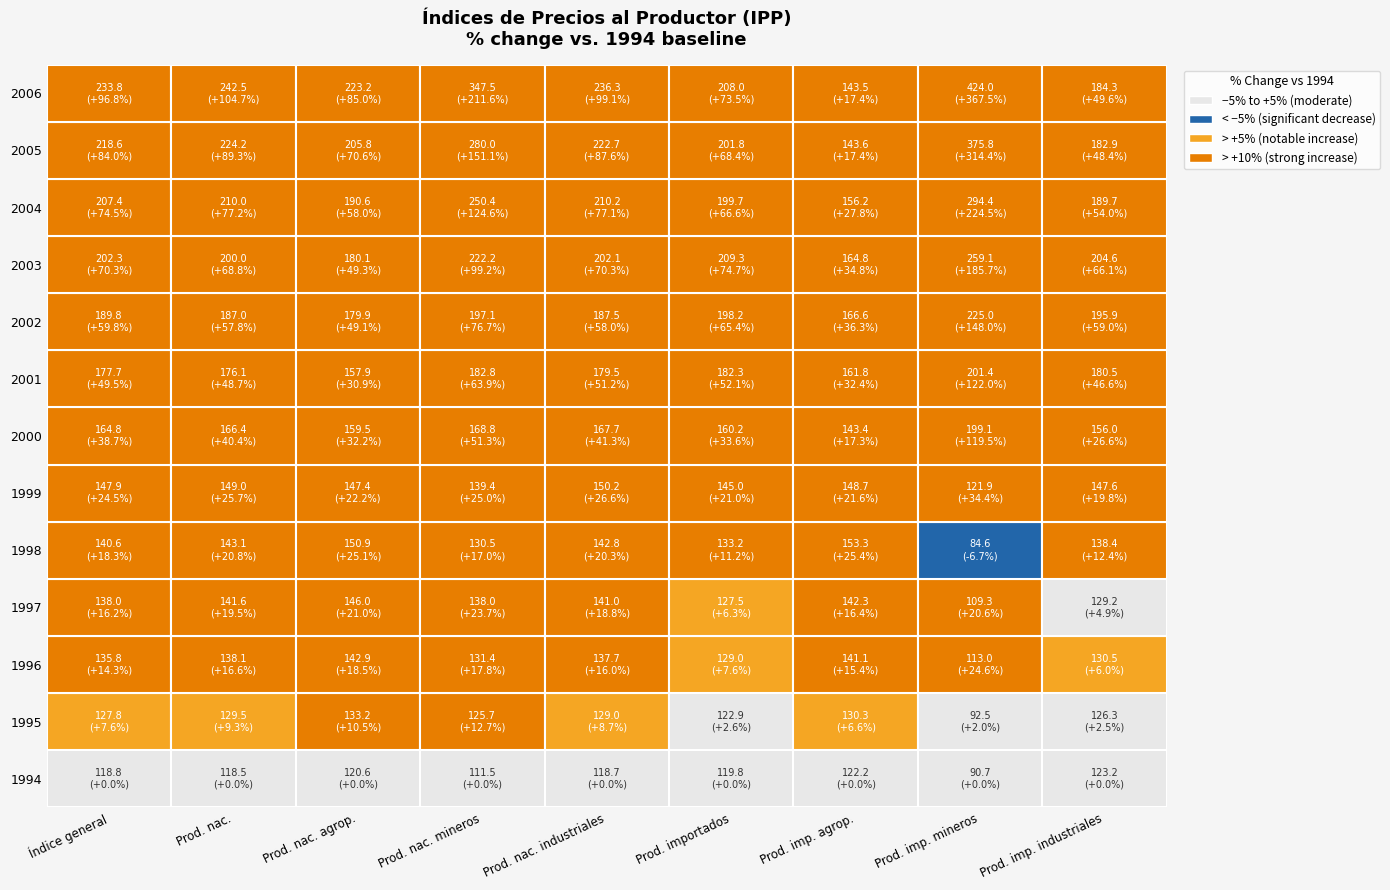

What value does the 2001 series have at 2000?

161.8